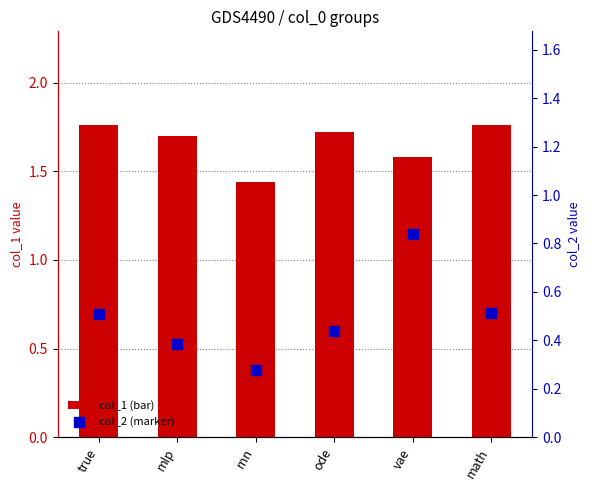

What is the total value across all series at ode?

2.2